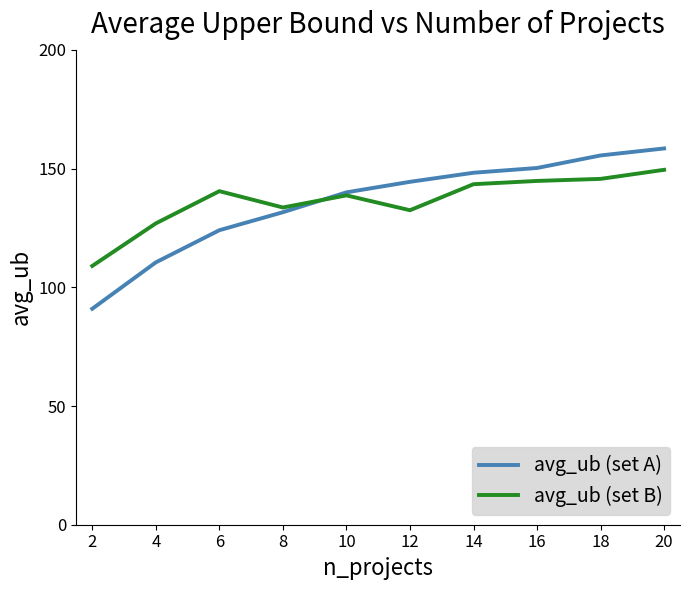

Does the chart display data point markers on the line(s)?

No